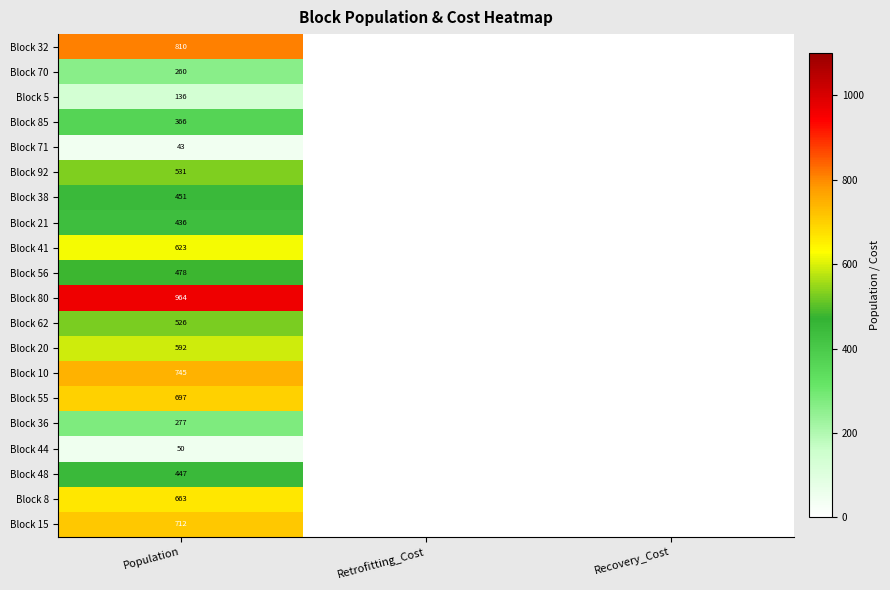

What is the difference between the highest and lowest values at Population?

921